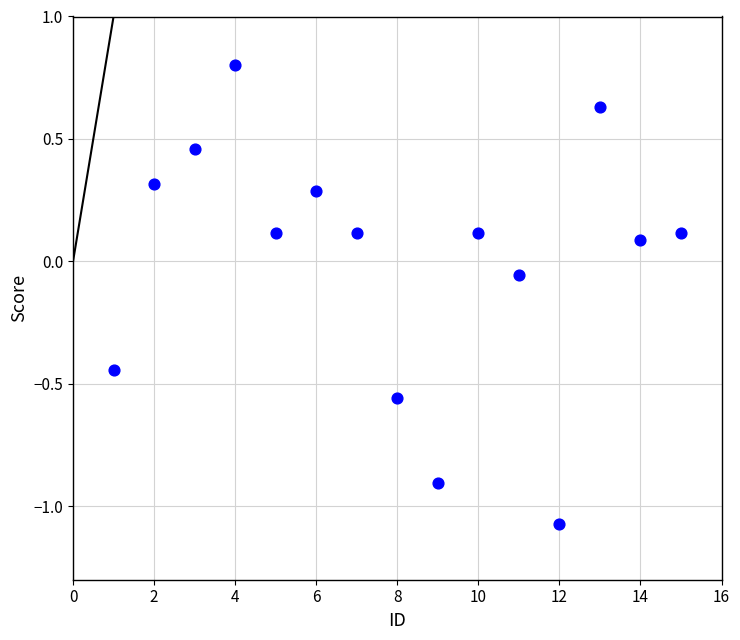

What is the range of X values (max minus min)?

14.0